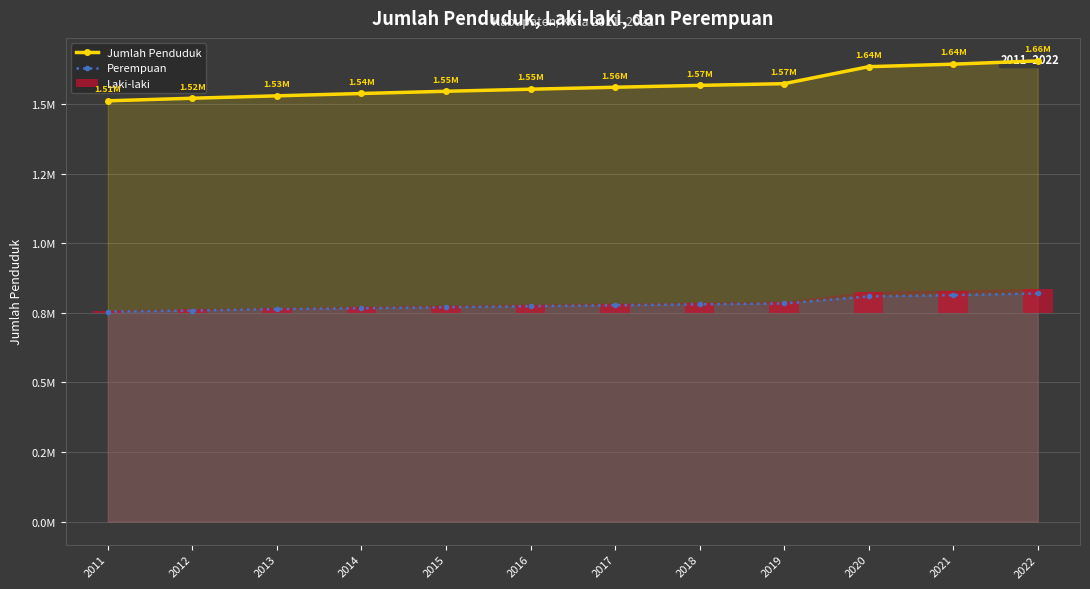

Between 2019 and 2018, which is larger?

2019